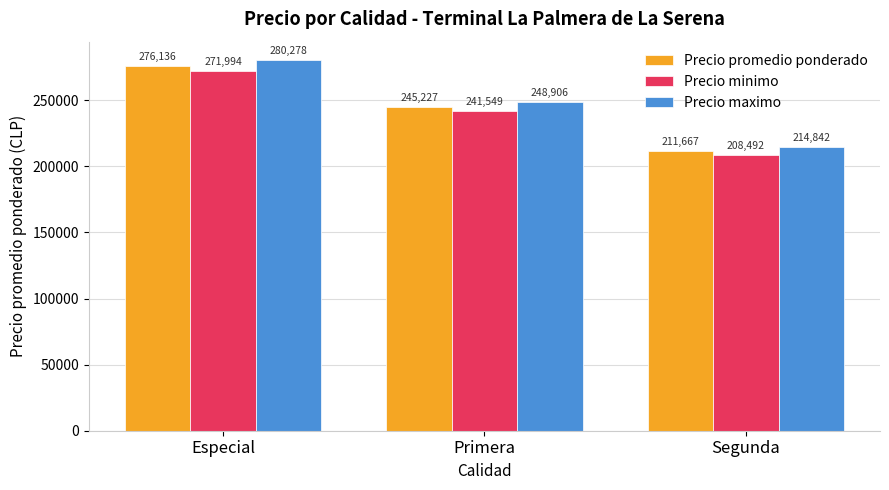

What is the total value across all series at Especial?

828408